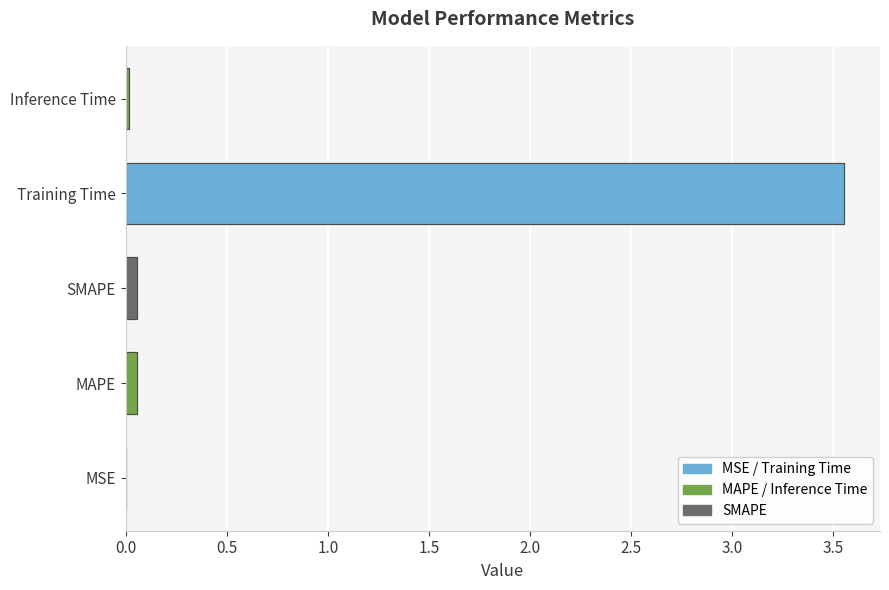

What is the difference between the maximum and minimum values?

3.6